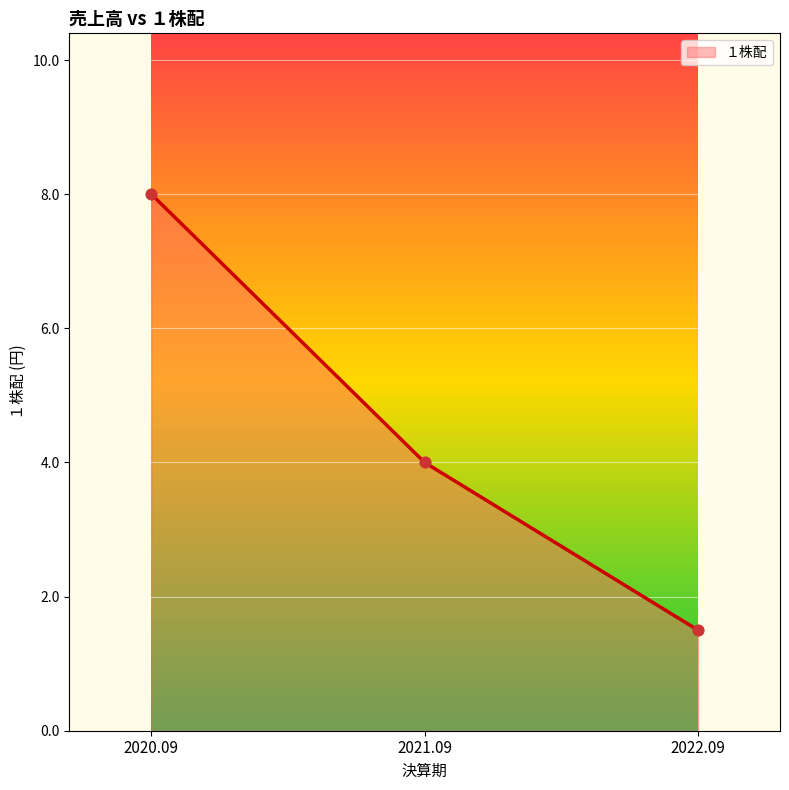

What is the ratio of the value at 2022.09 to the value at 2020.09?

0.2